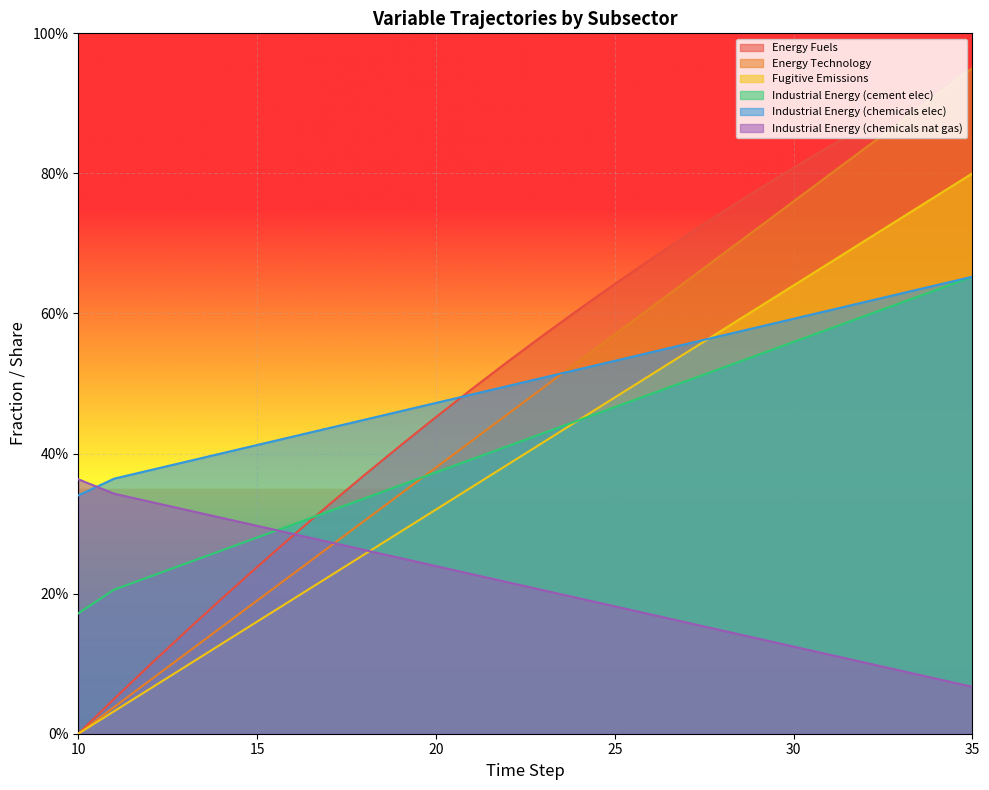

How many lines are shown in the chart?

6